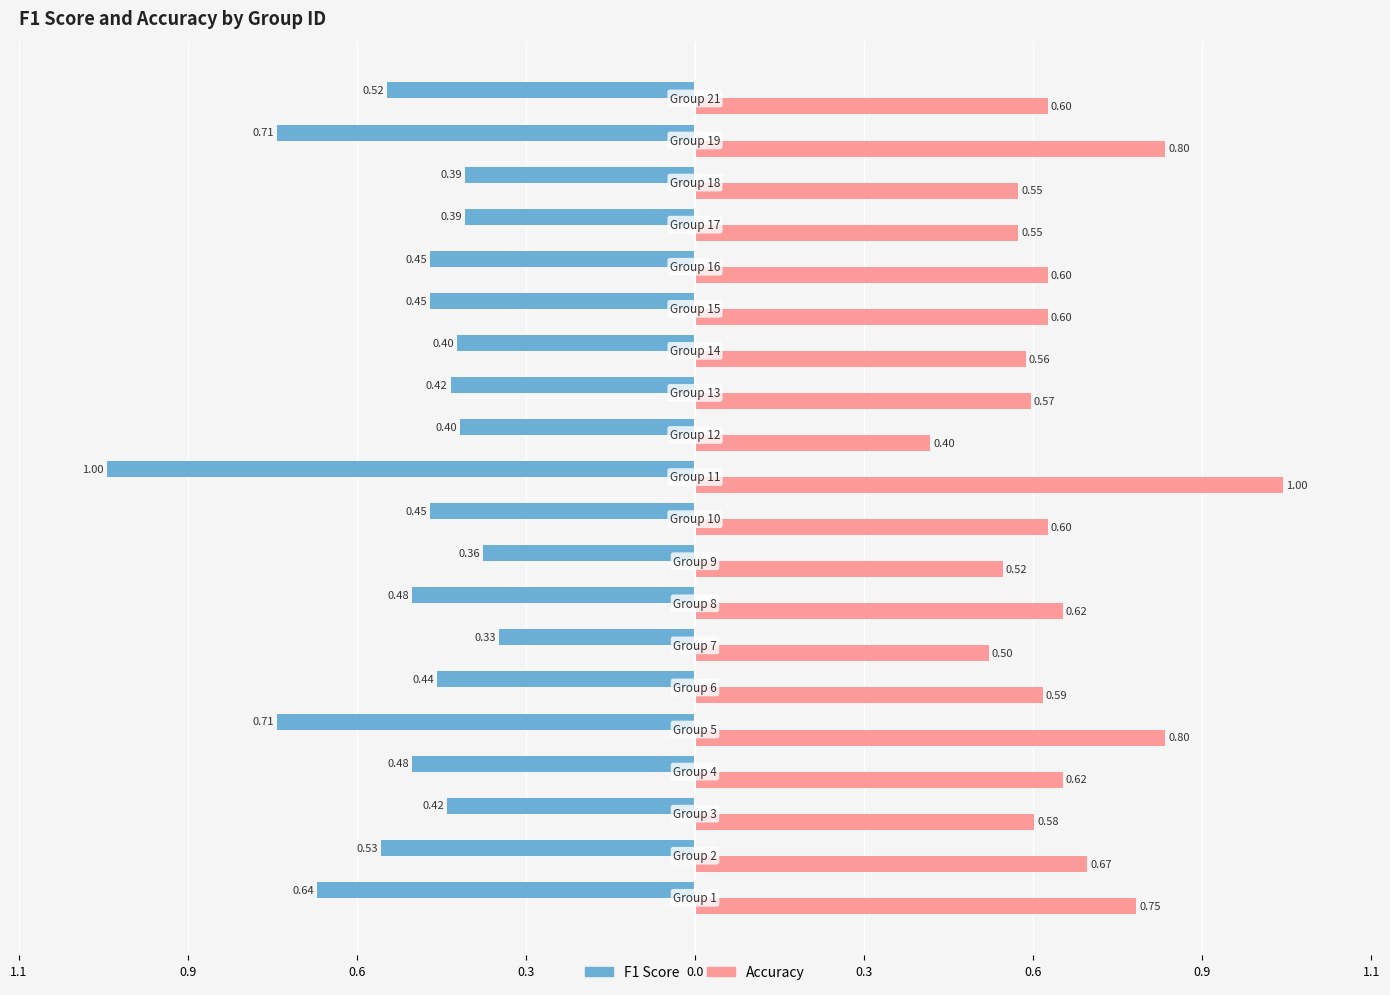

What are all the series names shown in the legend?

F1 Score, Accuracy